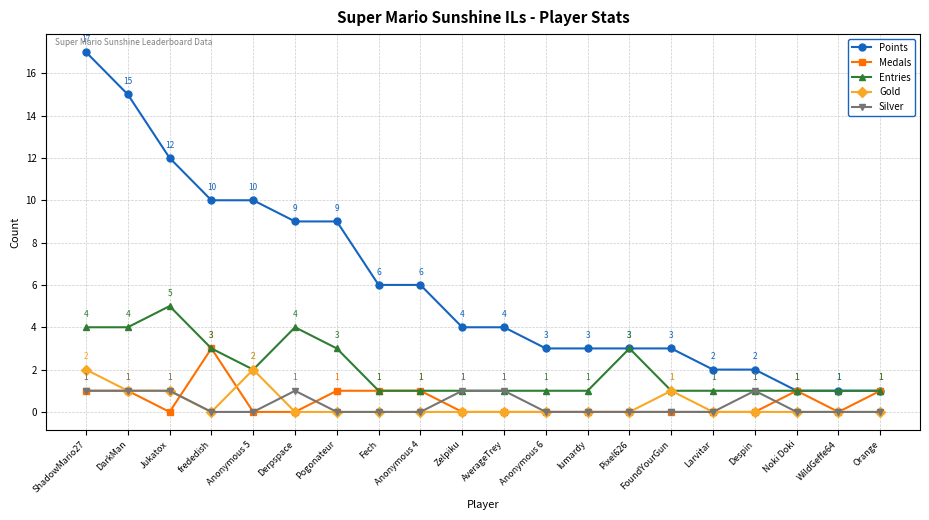

What are all the series names shown in the legend?

Points, Medals, Entries, Gold, Silver